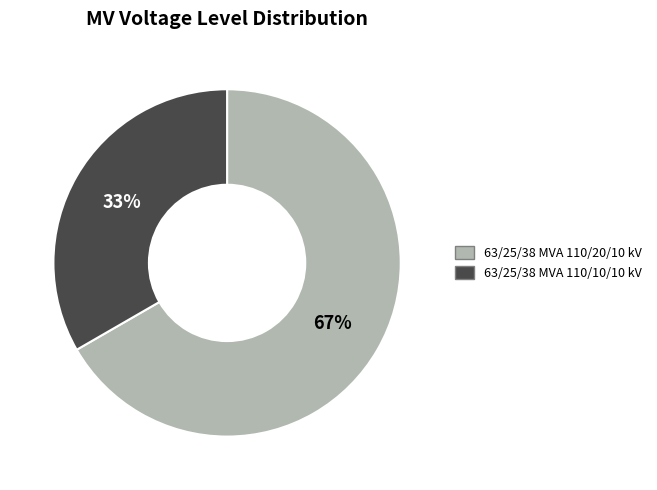

Do 63/25/38 MVA 110/20/10 kV and 63/25/38 MVA 110/10/10 kV together represent more than half of the pie?

Yes